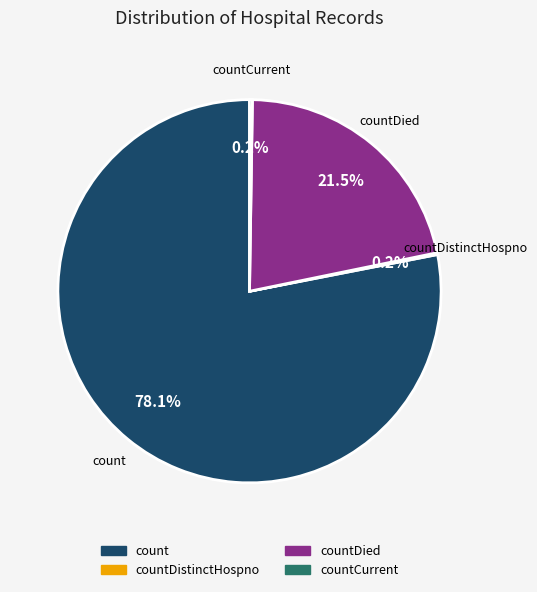

Is there a majority slice in this chart?

Yes